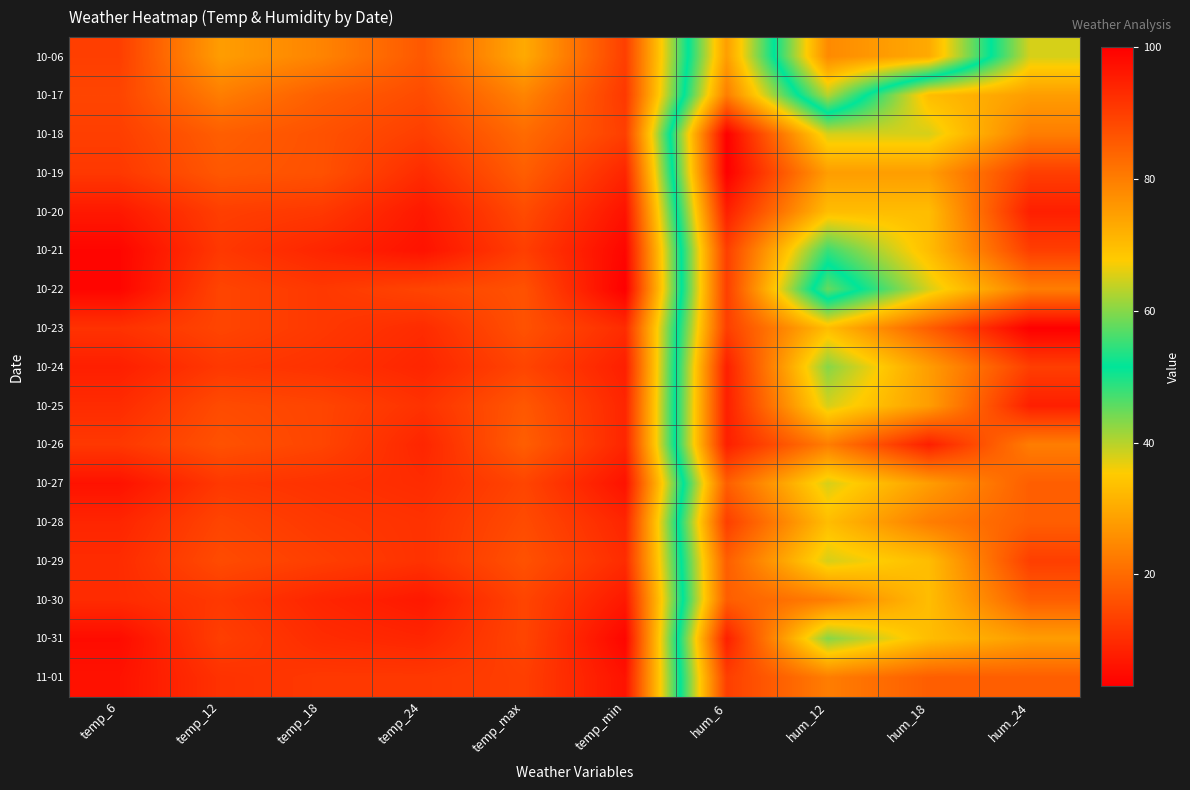

What is the total value across all series at temp_min?

138